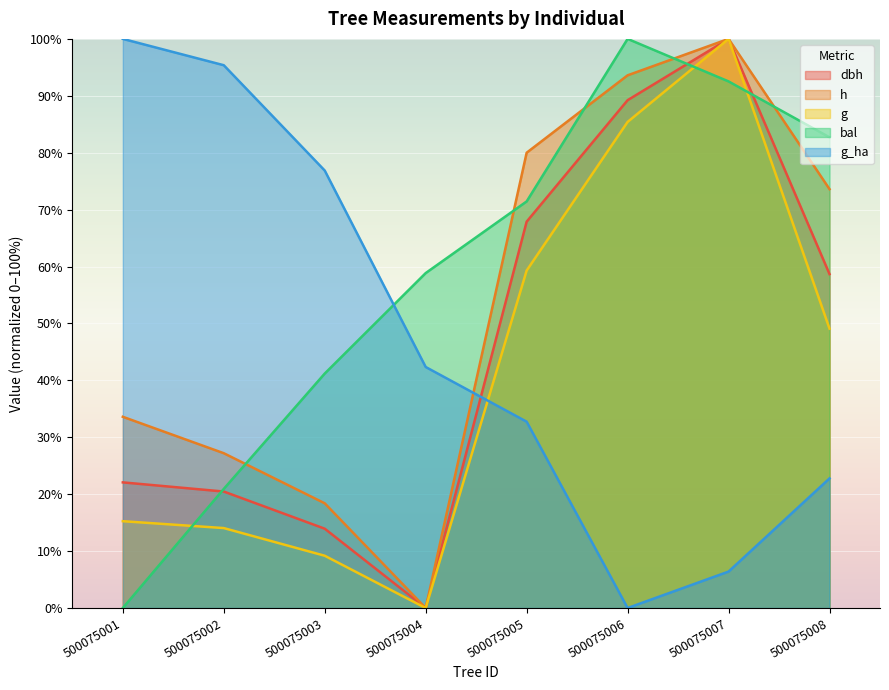

Is the value of dbh at 500075005 greater than the value of h at 500075005?

No